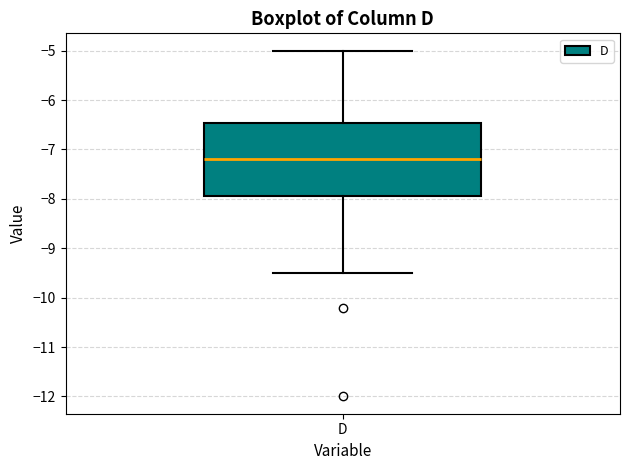

Transcribe this box plot: give where the median line is, the range the box spans, and where the two whiskers end, as read against the y-axis. The values are not printed on the chart, so give them approximately, as read against the axis.

median -7.2, box -7.9 to -6.5, whiskers -9.5 to -5.0